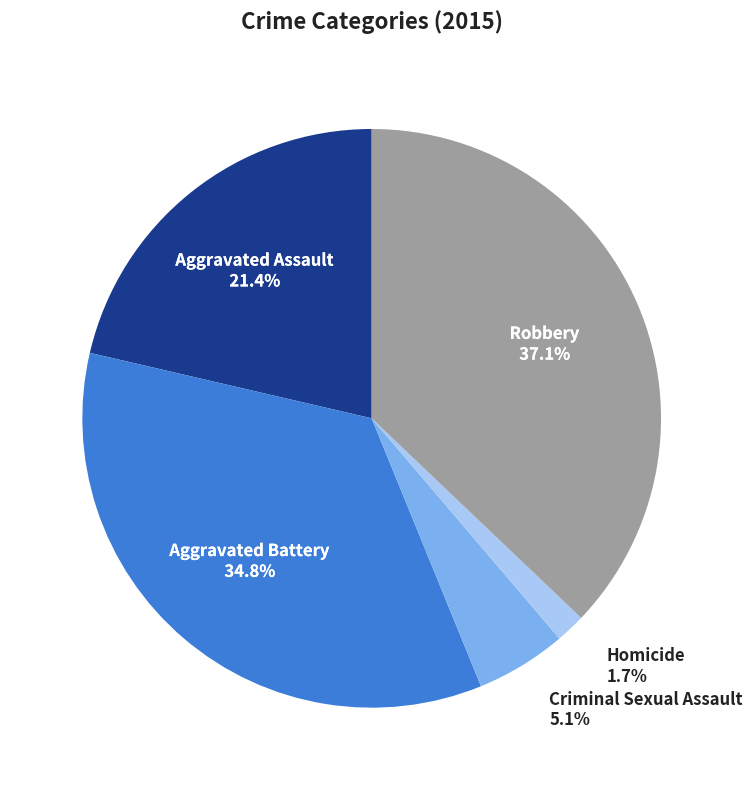

To the nearest percent, what percentage of the pie is Aggravated Assault?

21%